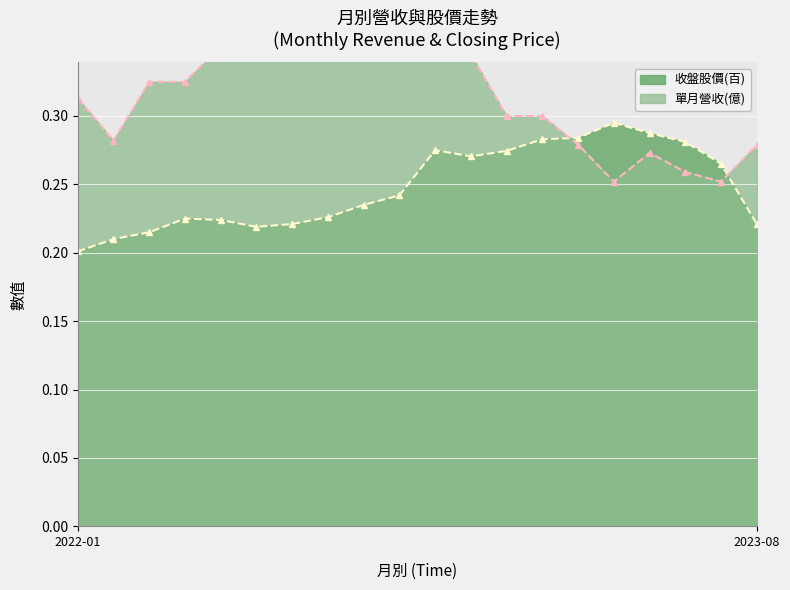

True or false: 收盤股價 has more than 1 interior local peaks.

True